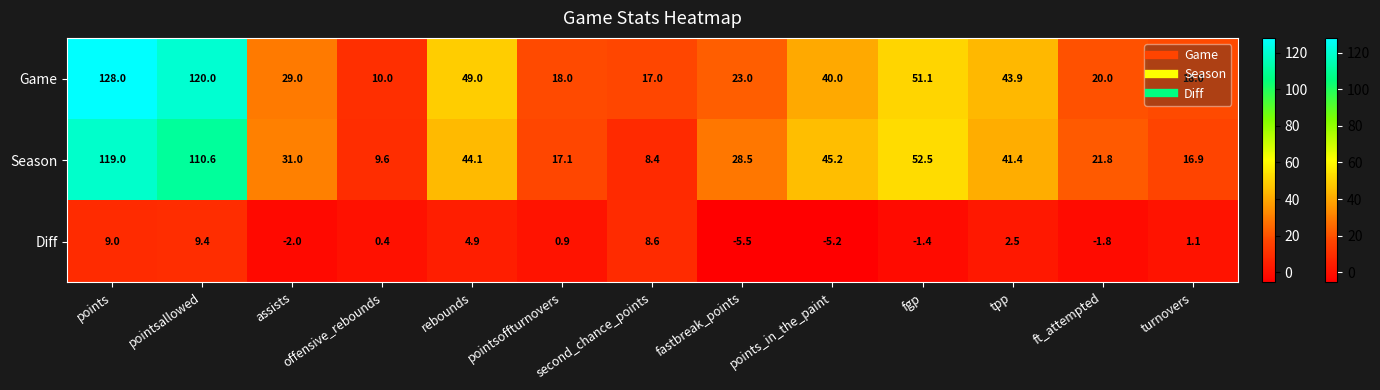

What is the difference between the second highest and second lowest values in the Game series?

103.0